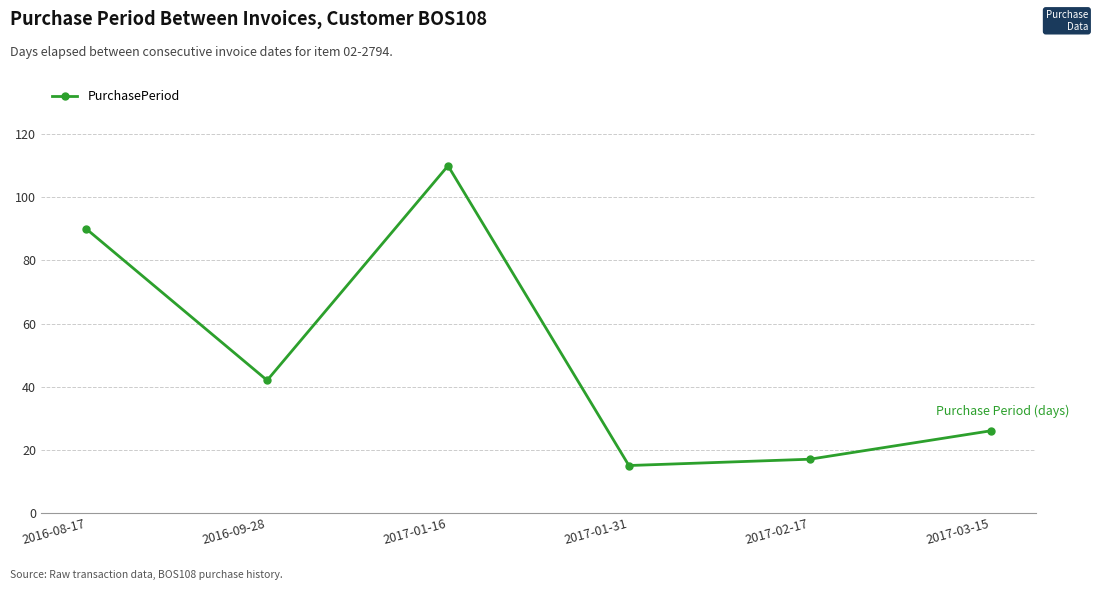

What is the difference between the values at 2016-08-17 and 2017-01-16?

20